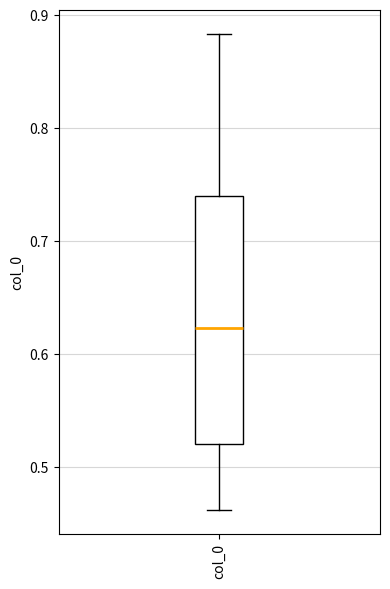

Transcribe this box plot: give where the median line is, the range the box spans, and where the two whiskers end, as read against the y-axis. The values are not printed on the chart, so give them approximately, as read against the axis.

median 0.62, box 0.52 to 0.74, whiskers 0.46 to 0.88